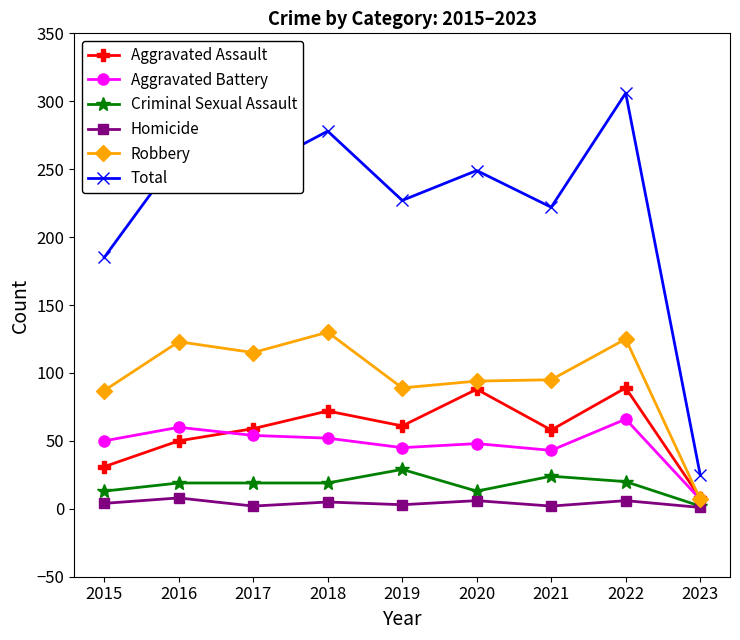

At how many categories does at least one series exceed 258?

3